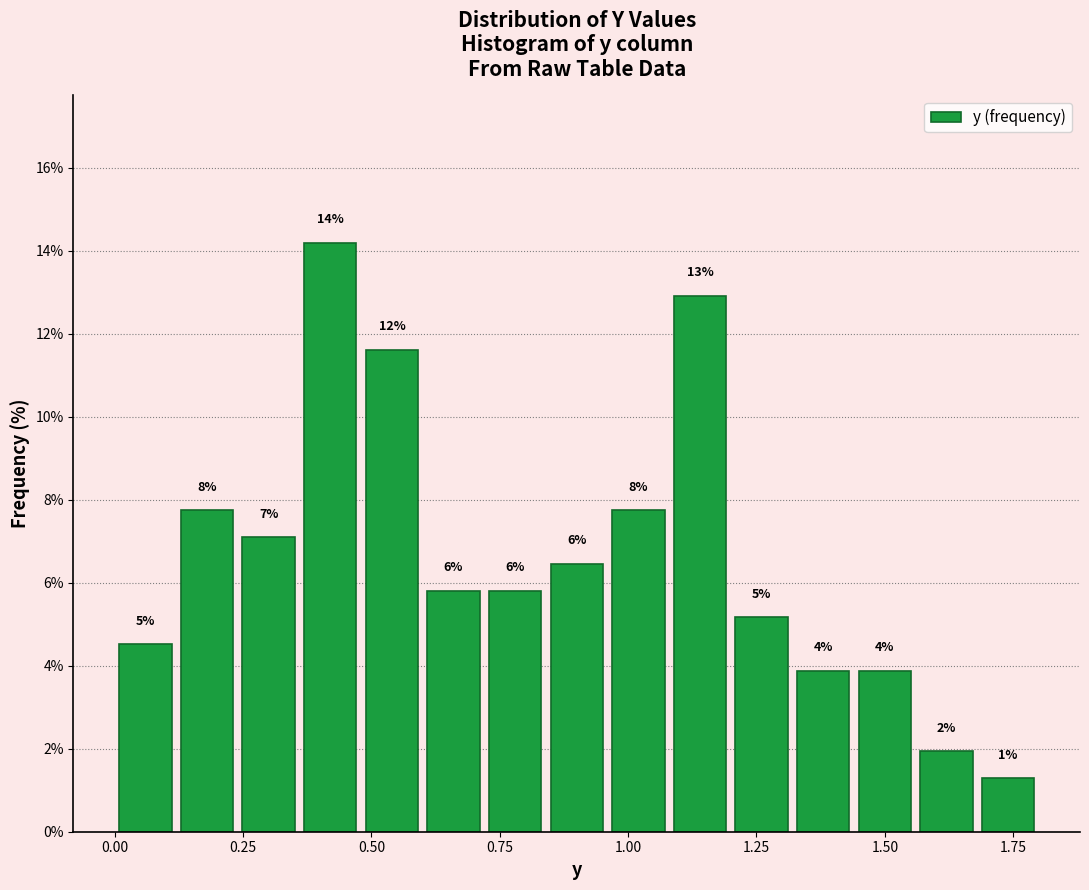

Around what value on the x-axis is the tallest bar? Give the approximate position of its centre, as read against the axis.

0.40